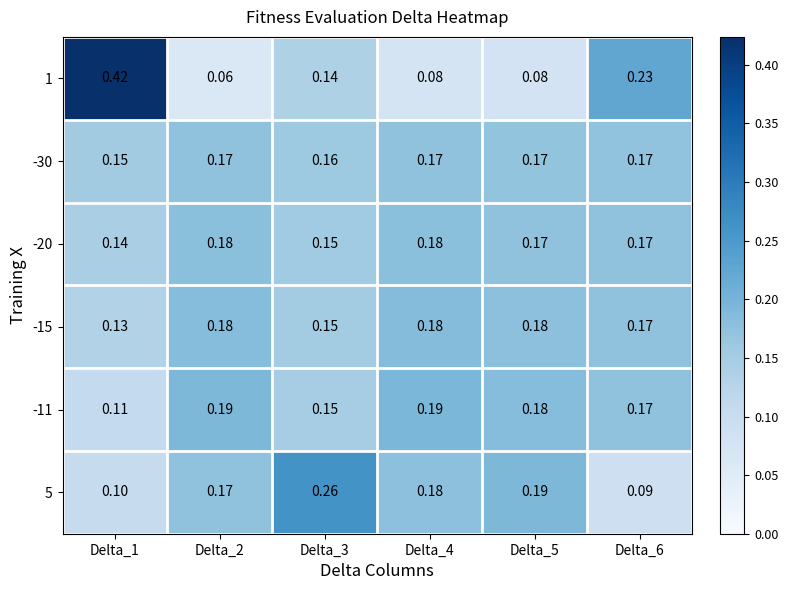

Is the value of -15 at Delta_1 greater than the value of -11 at Delta_5?

No